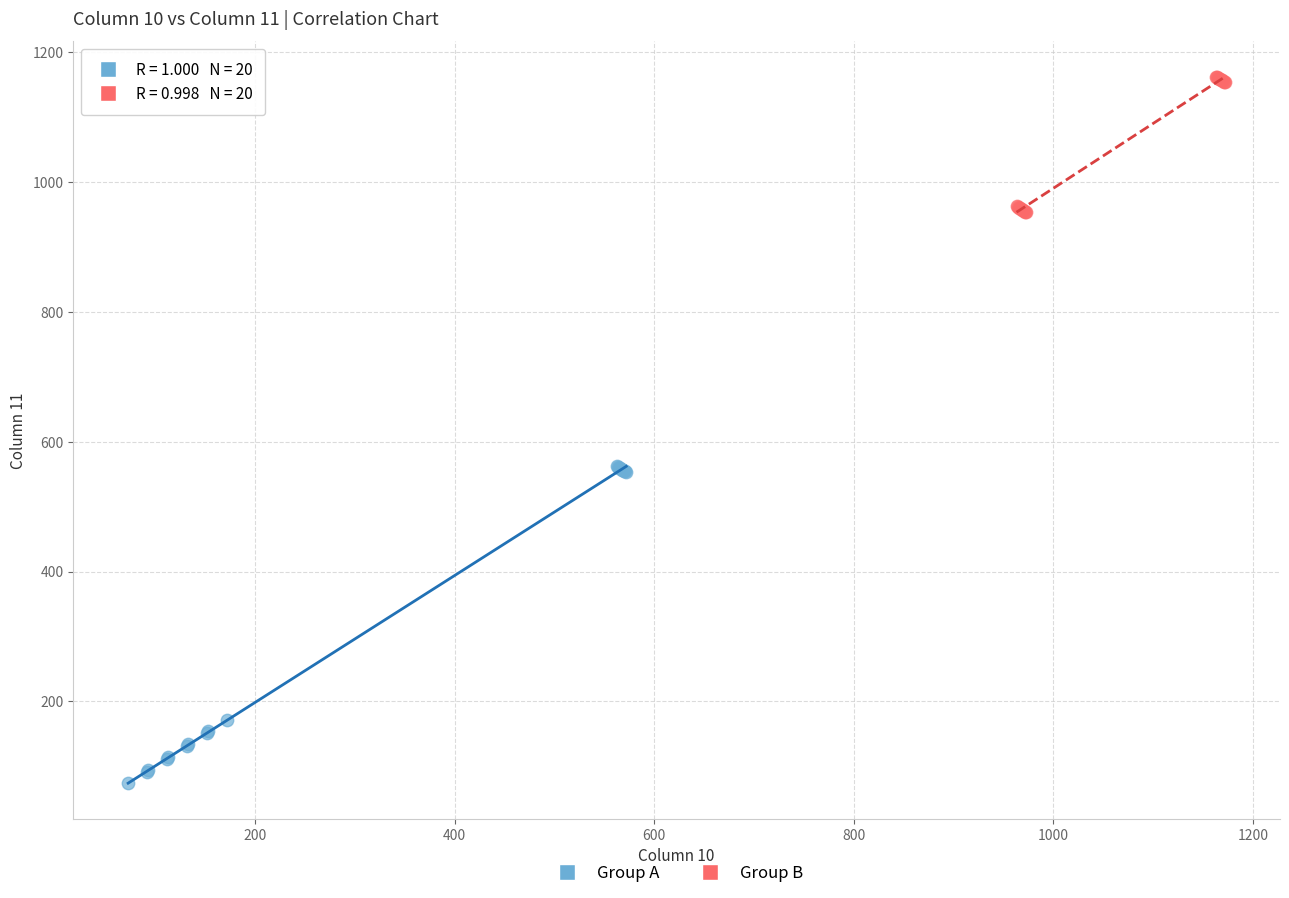

Which series has the largest Y range (max minus min)?

Group A